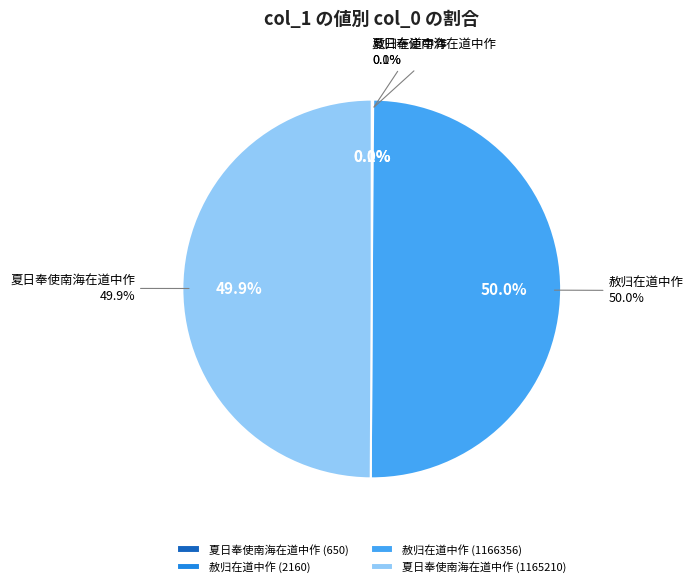

What is the change in value from 夏日奉使南海在道中作 (650) to 赦归在道中作 (2160)?

+1510